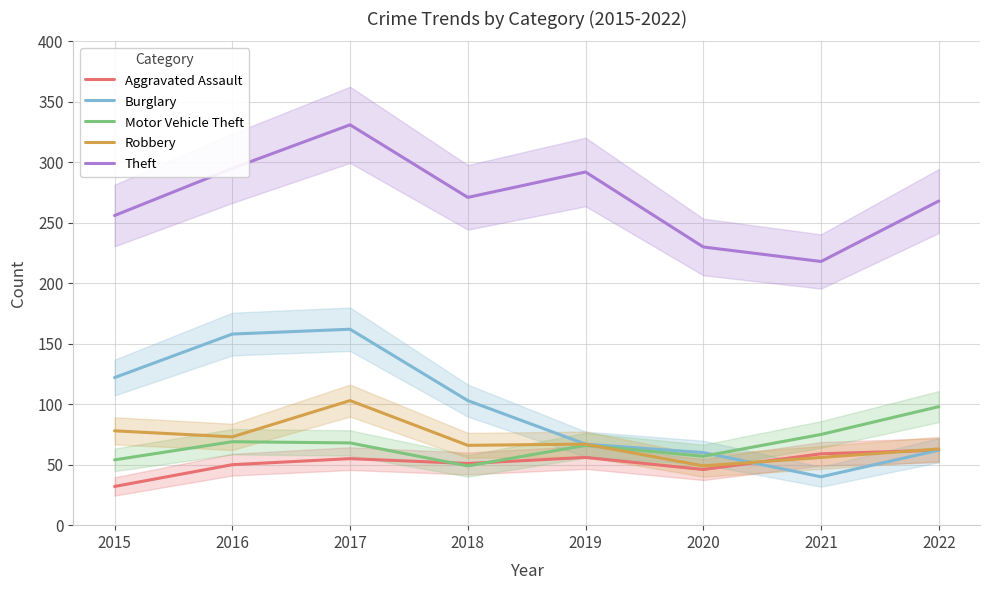

Reading left to right, what are all the values shown in this chart?

Aggravated Assault: 2015=32	2016=50	2017=55	2018=51	2019=56	2020=46	2021=59	2022=62
Burglary: 2015=122	2016=158	2017=162	2018=103	2019=67	2020=60	2021=40	2022=62
Motor Vehicle Theft: 2015=54	2016=69	2017=68	2018=49	2019=66	2020=57	2021=75	2022=98
Robbery: 2015=78	2016=73	2017=103	2018=66	2019=67	2020=49	2021=56	2022=63
Theft: 2015=256	2016=295	2017=331	2018=271	2019=292	2020=230	2021=218	2022=268